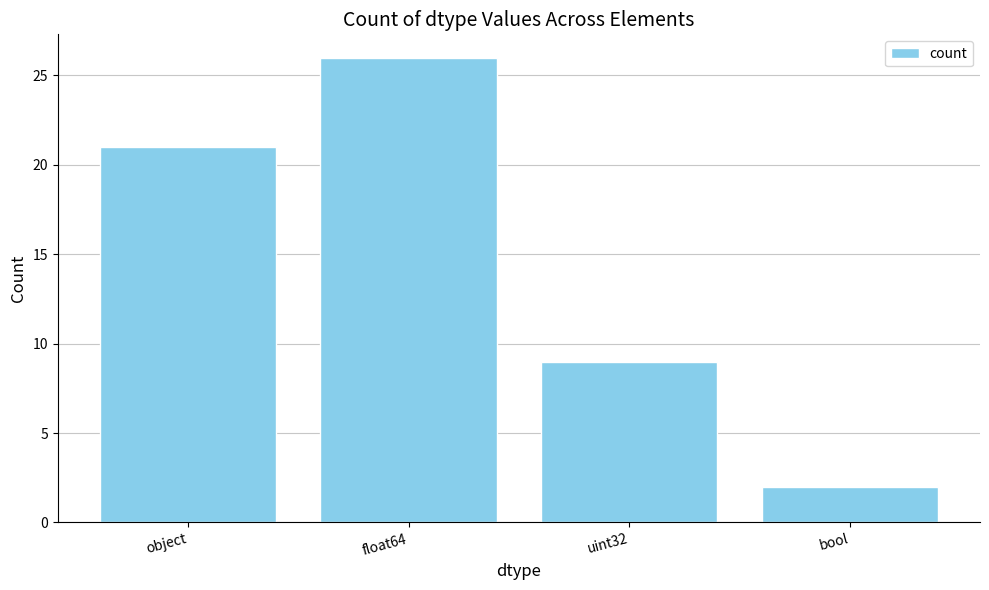

List the labels in order of value, largest first.

float64, object, uint32, bool